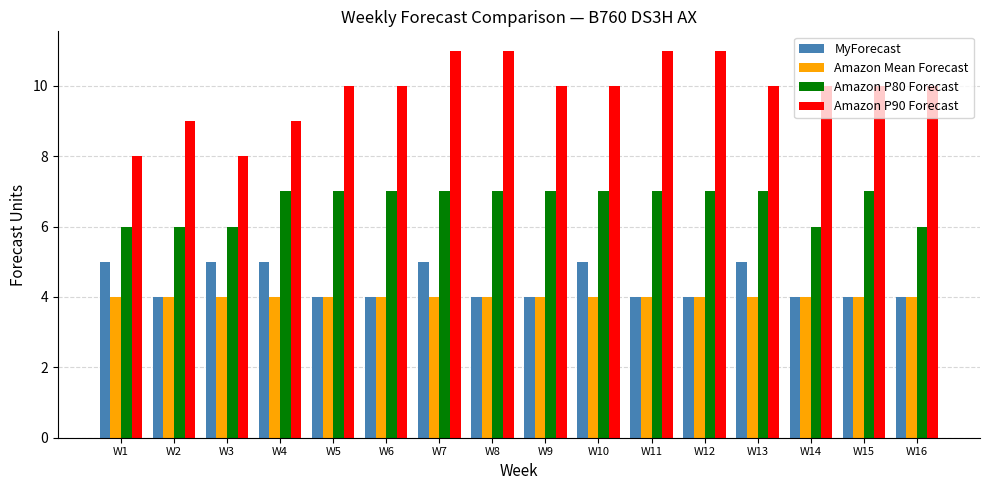

What is the difference between the maximum and minimum values in the Amazon P80 Forecast series?

1